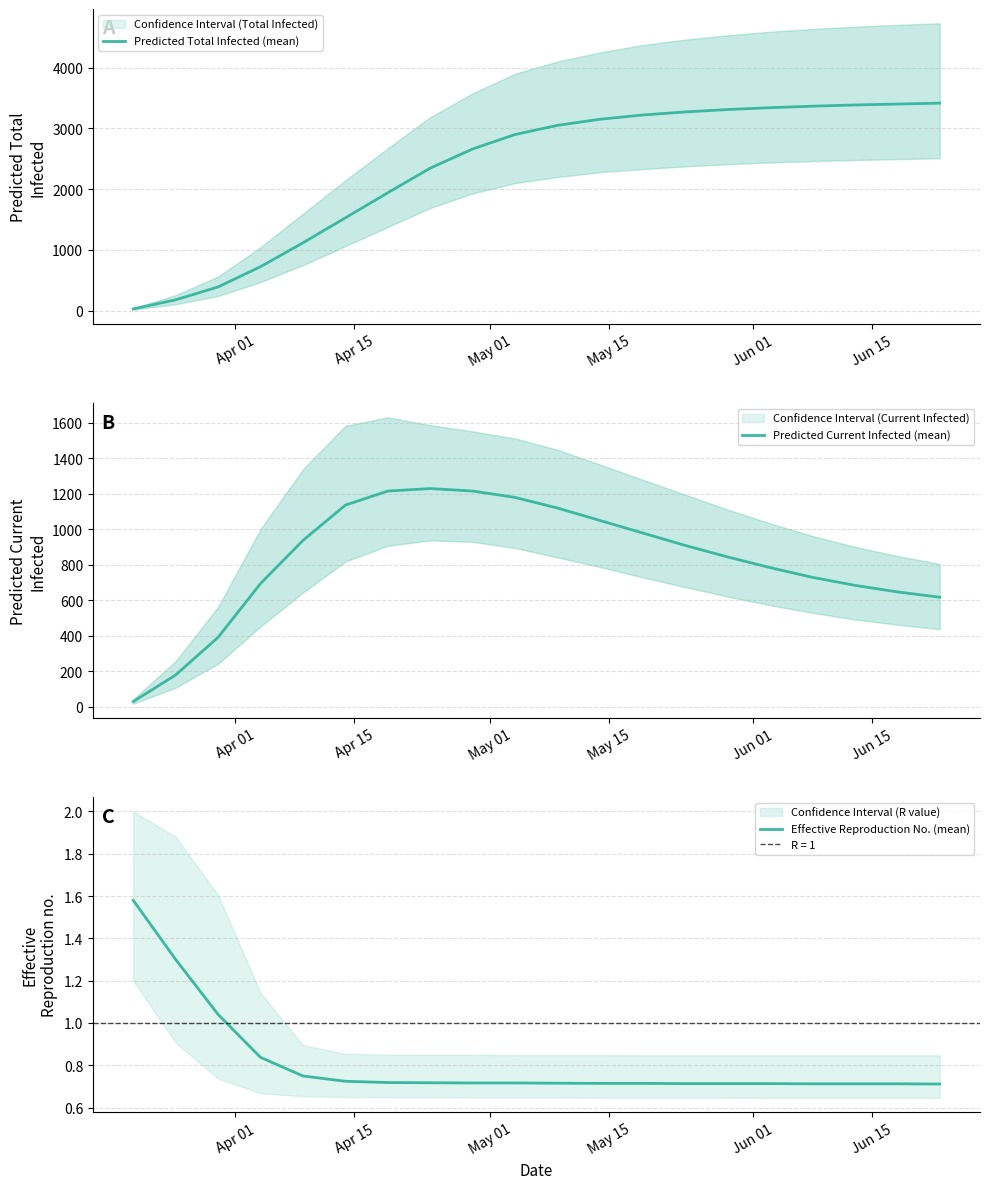

What is the highest value of the Predicted Total Infected (mean) series?

3415